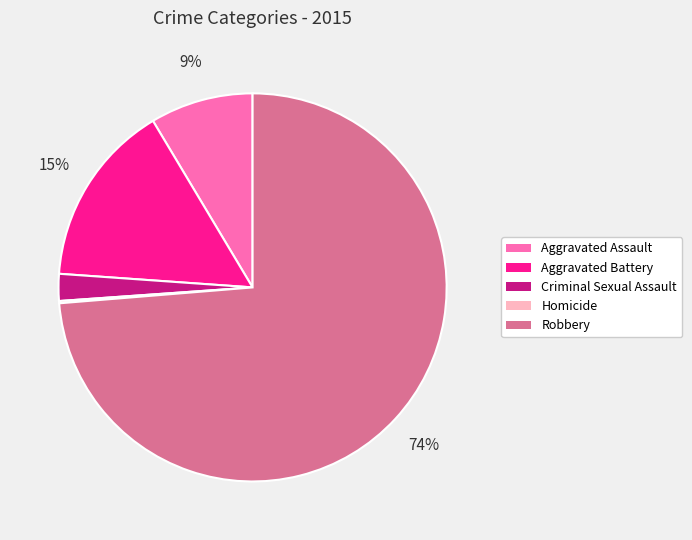

Do Criminal Sexual Assault and Aggravated Assault together represent more than half of the pie?

No